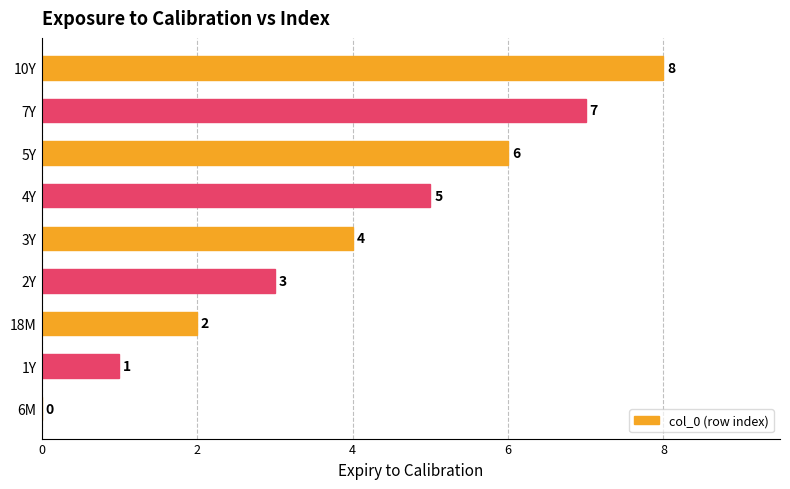

What is the sum of all values?

36